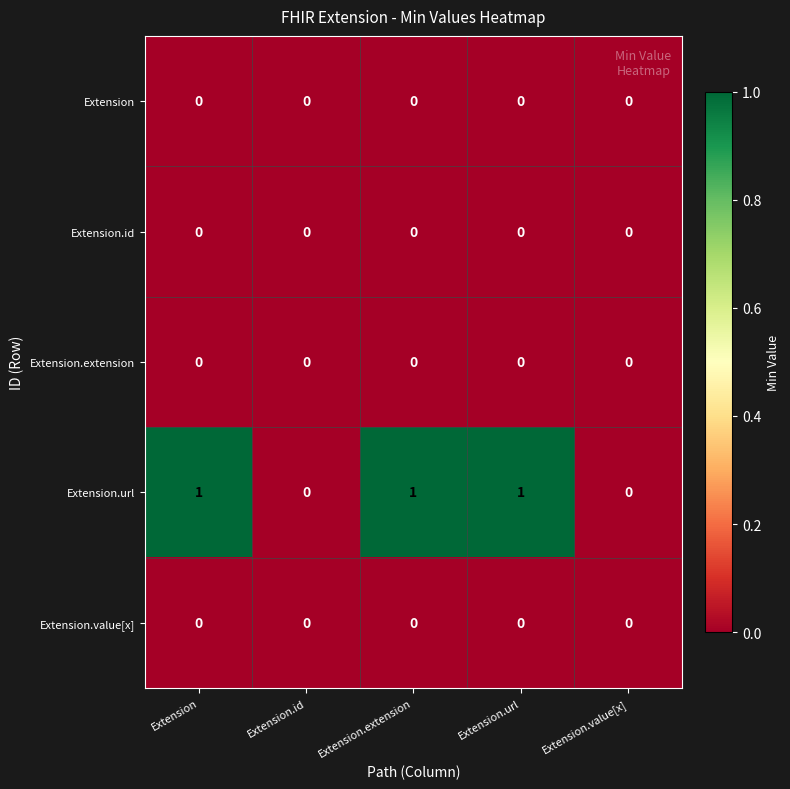

The value of Extension.url at Extension.extension is 0. True or false?

False